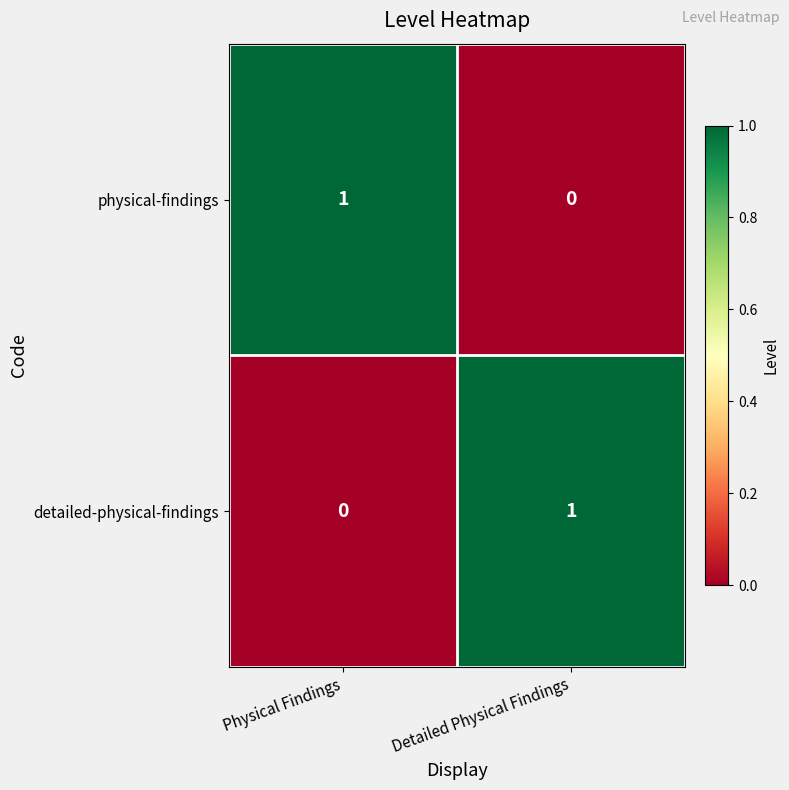

Which category has the highest value in the physical-findings series?

Physical Findings